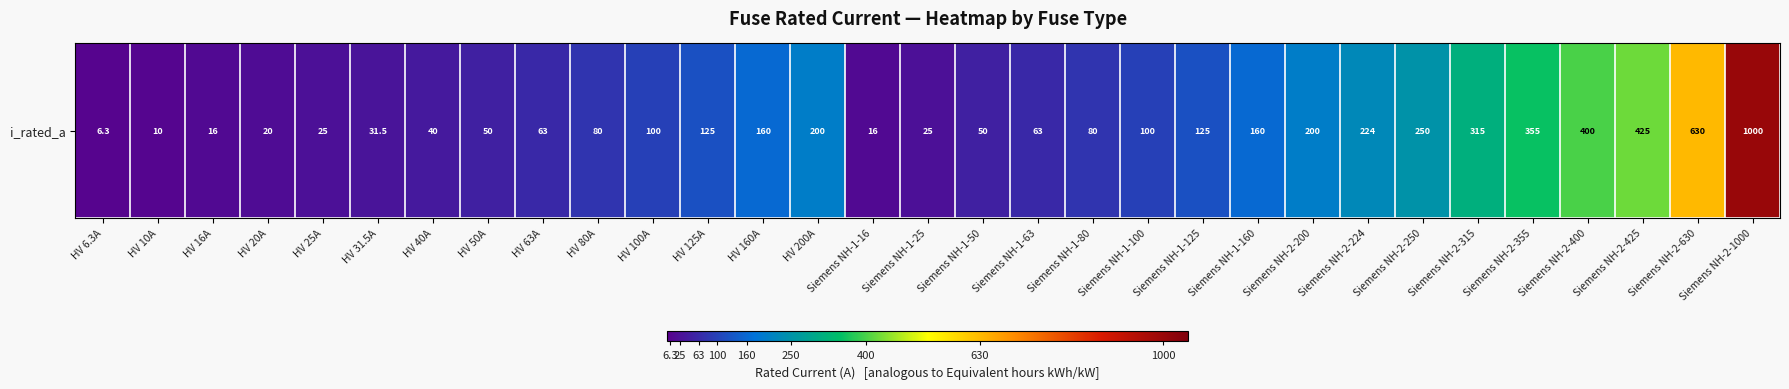

Rank the categories by value from highest to lowest.

Siemens NH-2-1000, Siemens NH-2-630, Siemens NH-2-425, Siemens NH-2-400, Siemens NH-2-355, Siemens NH-2-315, Siemens NH-2-250, Siemens NH-2-224, HV 200A, Siemens NH-2-200, HV 160A, Siemens NH-1-160, HV 125A, Siemens NH-1-125, HV 100A, Siemens NH-1-100, HV 80A, Siemens NH-1-80, HV 63A, Siemens NH-1-63, HV 50A, Siemens NH-1-50, HV 40A, HV 31.5A, HV 25A, Siemens NH-1-25, HV 20A, HV 16A, Siemens NH-1-16, HV 10A, HV 6.3A